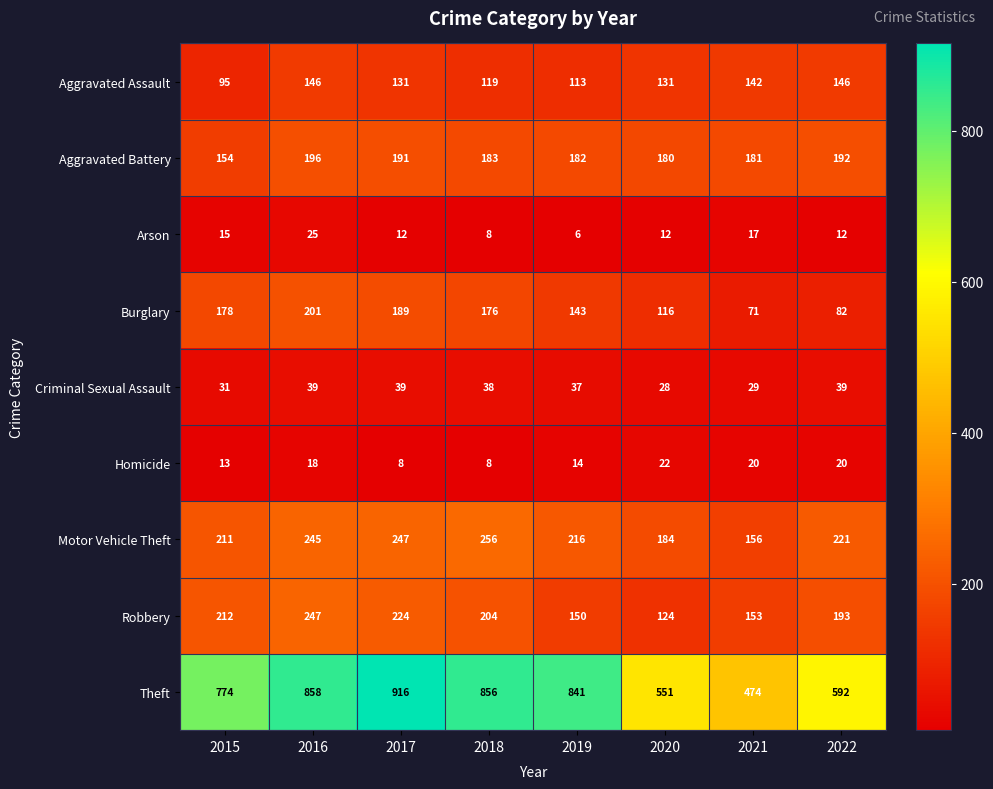

Which category has the lowest value across all series?

2019